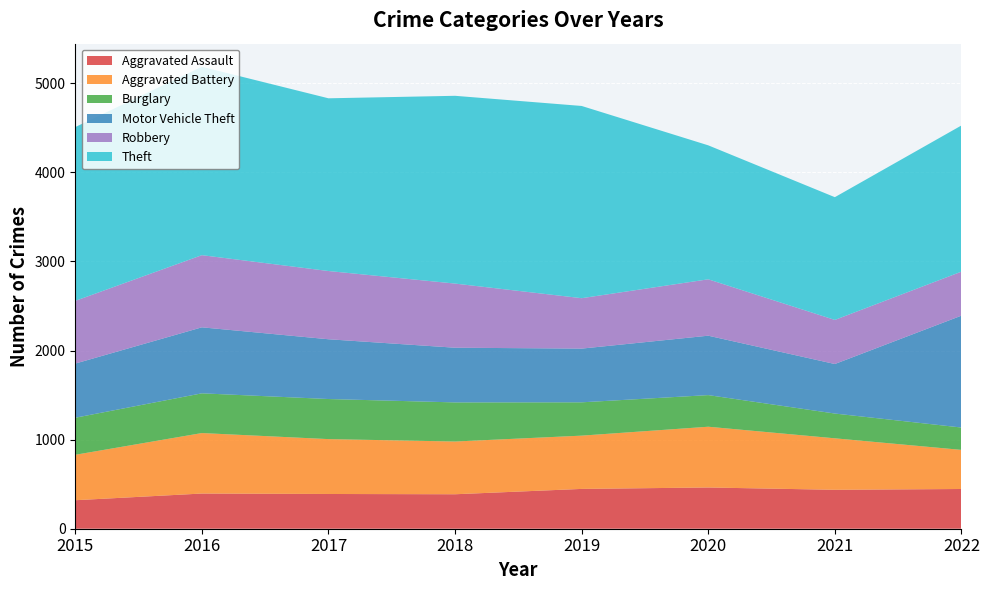

Reading left to right, transcribe all the data shown in this chart.

Aggravated Assault: 2015=320	2016=395	2017=390	2018=387	2019=447	2020=463	2021=437	2022=446
Aggravated Battery: 2015=510	2016=679	2017=616	2018=592	2019=598	2020=682	2021=578	2022=439
Burglary: 2015=416	2016=446	2017=450	2018=439	2019=374	2020=355	2021=278	2022=251
Motor Vehicle Theft: 2015=608	2016=741	2017=671	2018=614	2019=603	2020=667	2021=556	2022=1256
Robbery: 2015=704	2016=810	2017=766	2018=720	2019=566	2020=633	2021=495	2022=494
Theft: 2015=1951	2016=2115	2017=1939	2018=2108	2019=2158	2020=1504	2021=1378	2022=1641